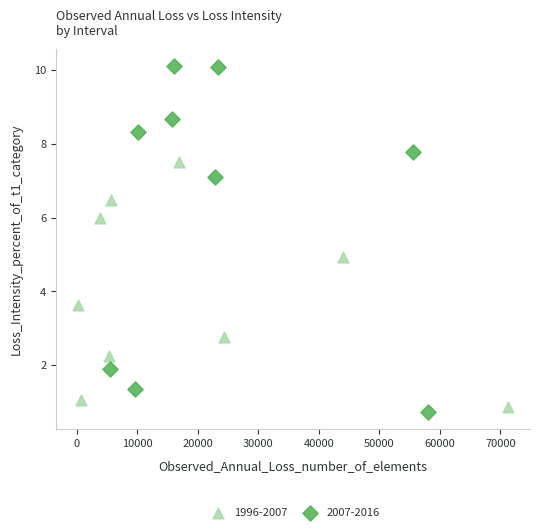

Which series has the largest Y range (max minus min)?

2007-2016